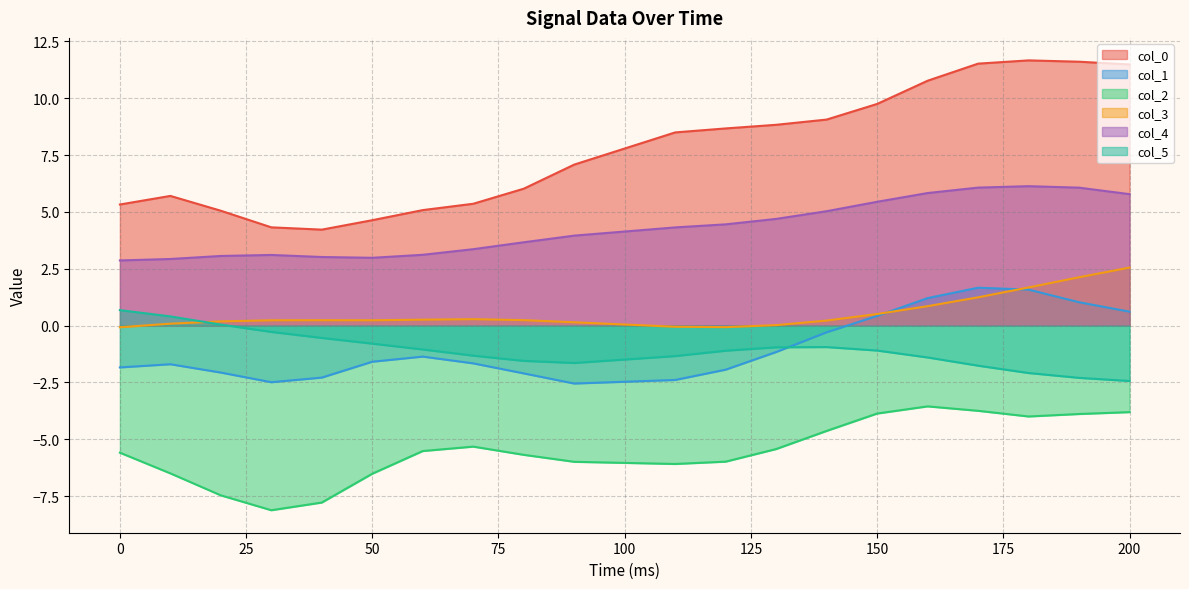

Does the chart display data point markers on the line(s)?

No